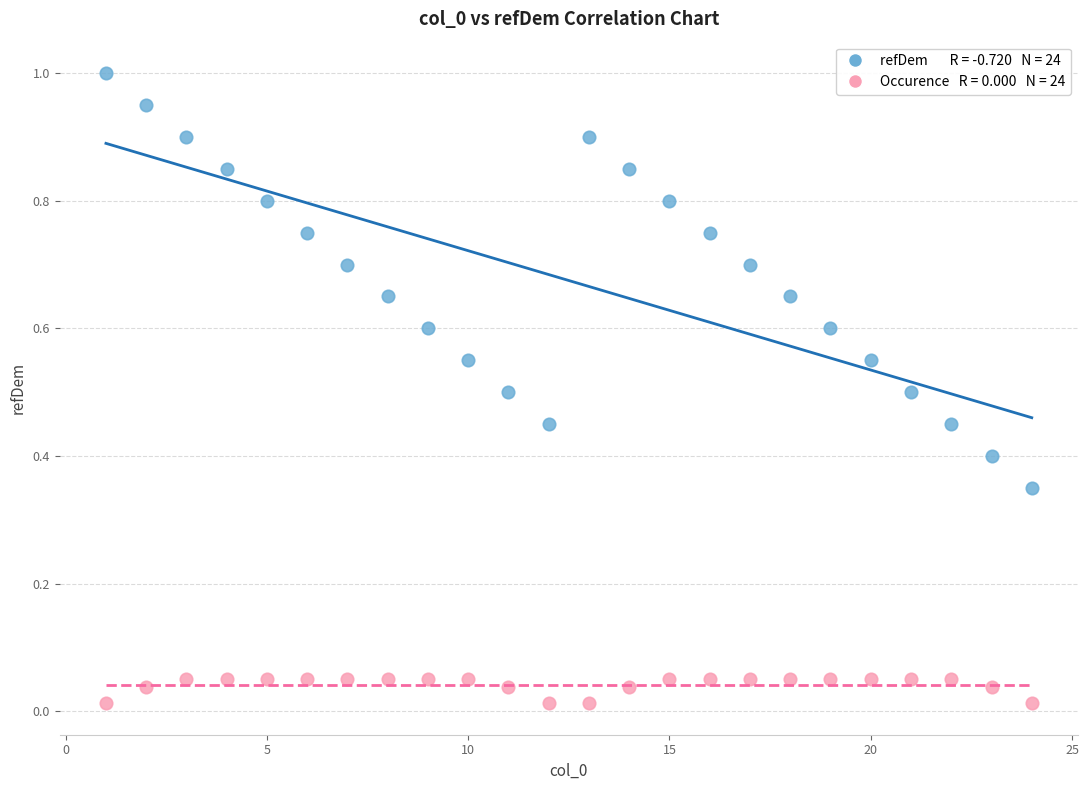

Across all data points, what is the range of X values (max minus min)?

23.0